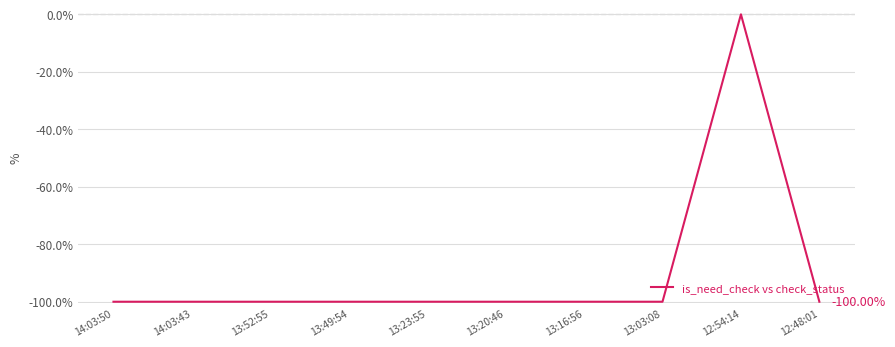

True or false: the data shows -100 at 14:03:43.

True